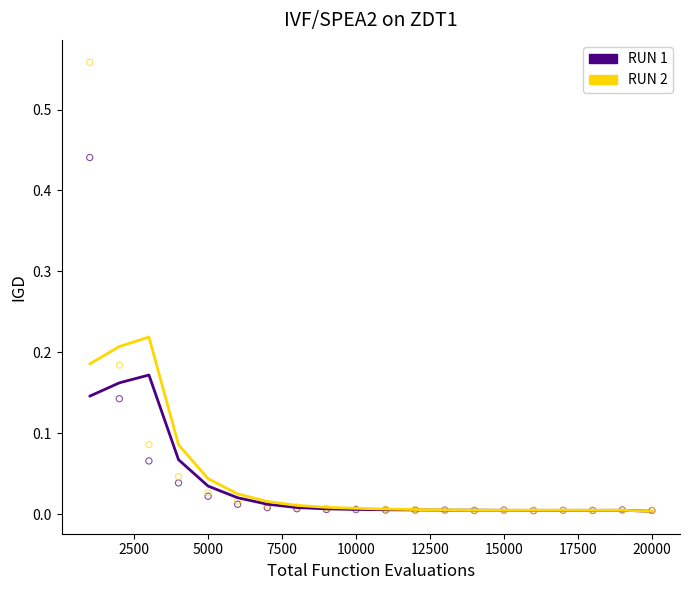

Which series has the widest spread of Y values?

RUN 2